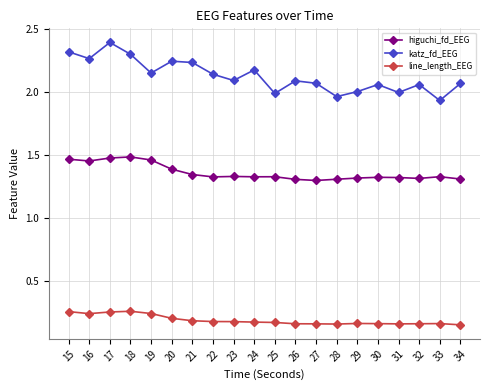

What is the spread (max minus min) of values at 33?

1.8